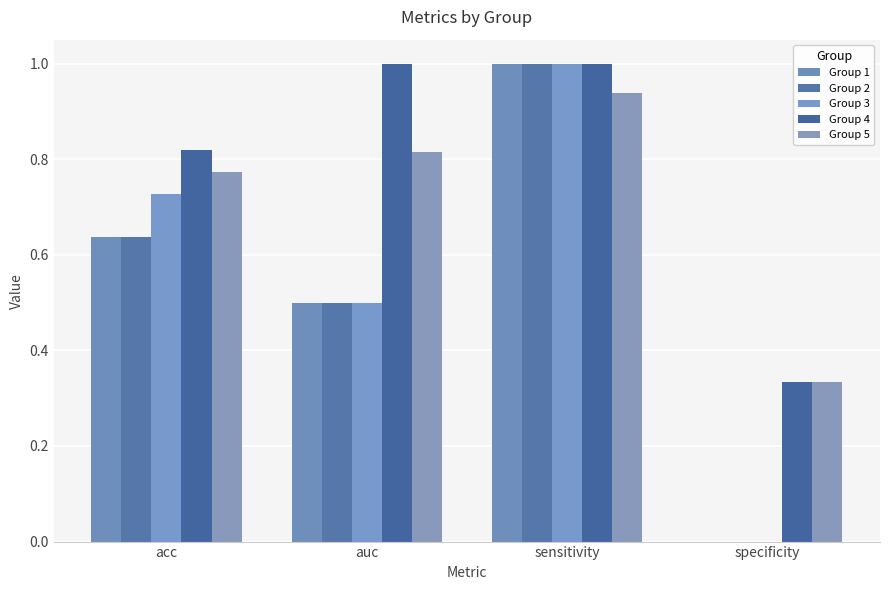

Reading left to right, extract all data points from this chart.

Group 1: acc=0.6	auc=0.5	sensitivity=1.0	specificity=0.0
Group 2: acc=0.6	auc=0.5	sensitivity=1.0	specificity=0.0
Group 3: acc=0.7	auc=0.5	sensitivity=1.0	specificity=0.0
Group 4: acc=0.8	auc=1.0	sensitivity=1.0	specificity=0.3
Group 5: acc=0.8	auc=0.8	sensitivity=0.9	specificity=0.3